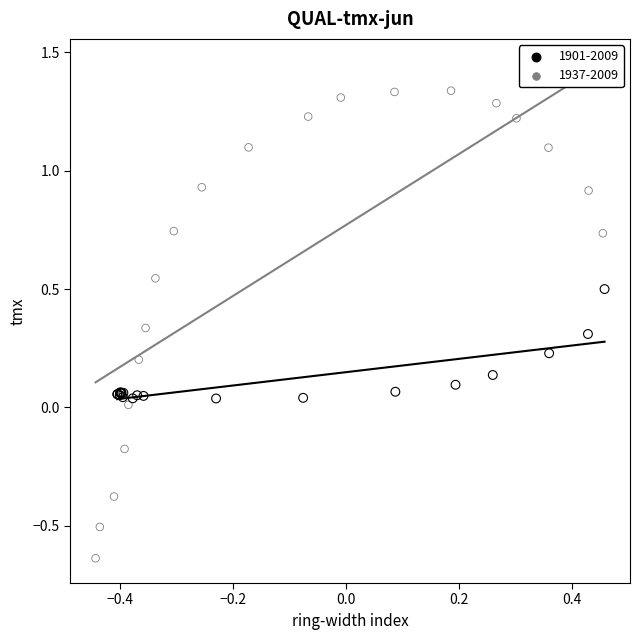

Which series reaches the maximum Y coordinate?

1937-2009